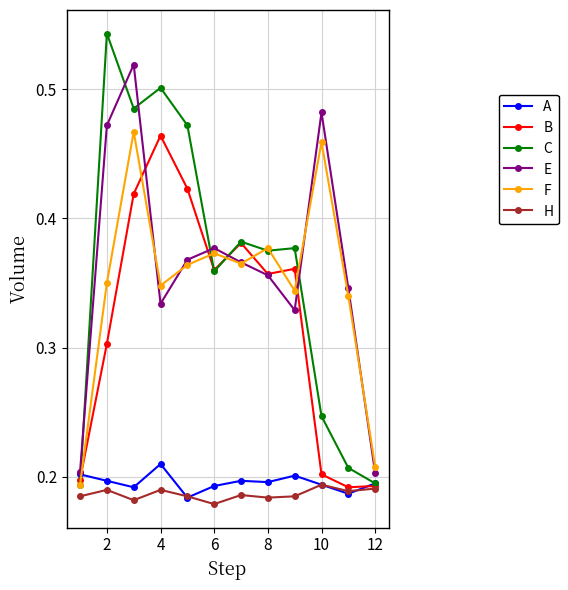

True or false: H has more than 1 points higher than both neighbors.

True